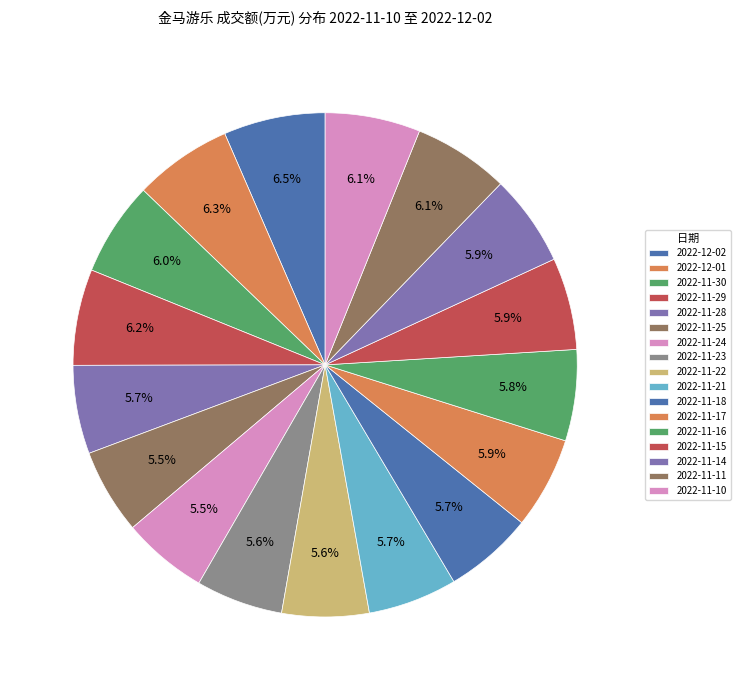

How many segments does this pie chart have?

17